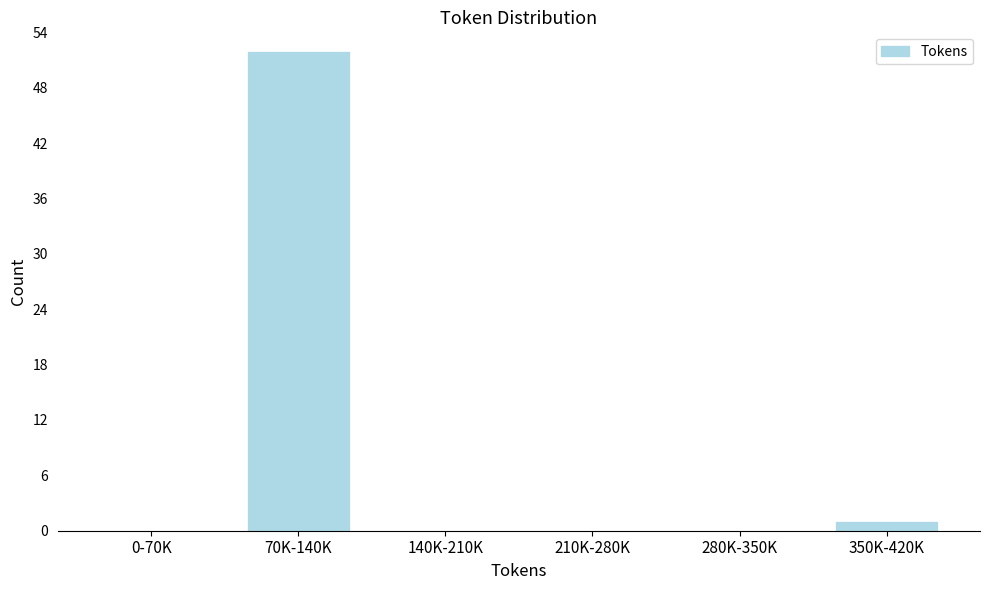

Reading left to right, list all the values displayed in this chart.

0-70K=0	70K-140K=52	140K-210K=0	210K-280K=0	280K-350K=0	350K-420K=1